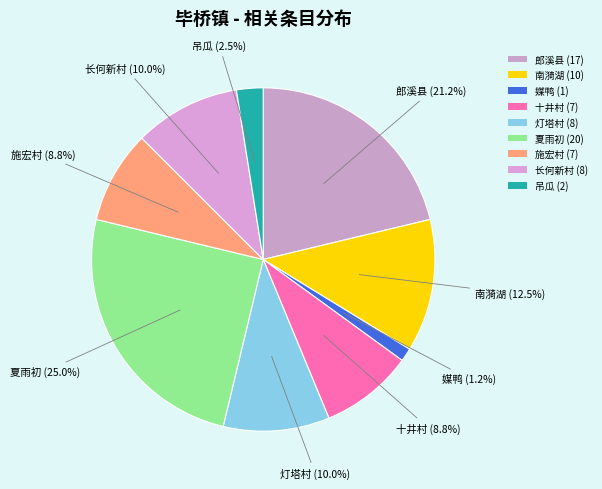

What is the smallest slice in the pie chart?

媒鸭